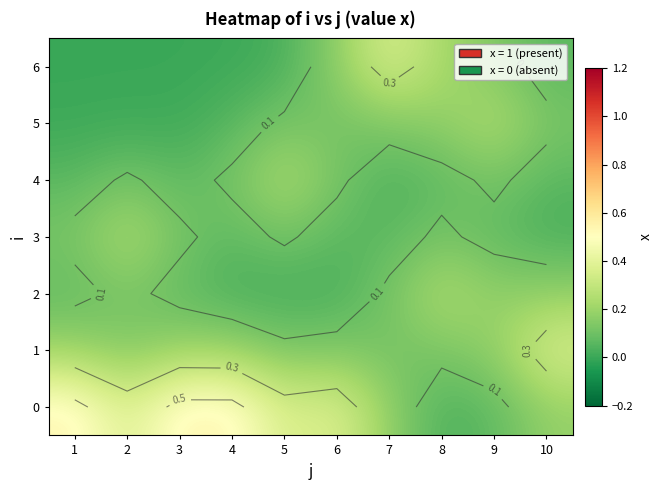

What is the maximum value shown in the chart?

0.5